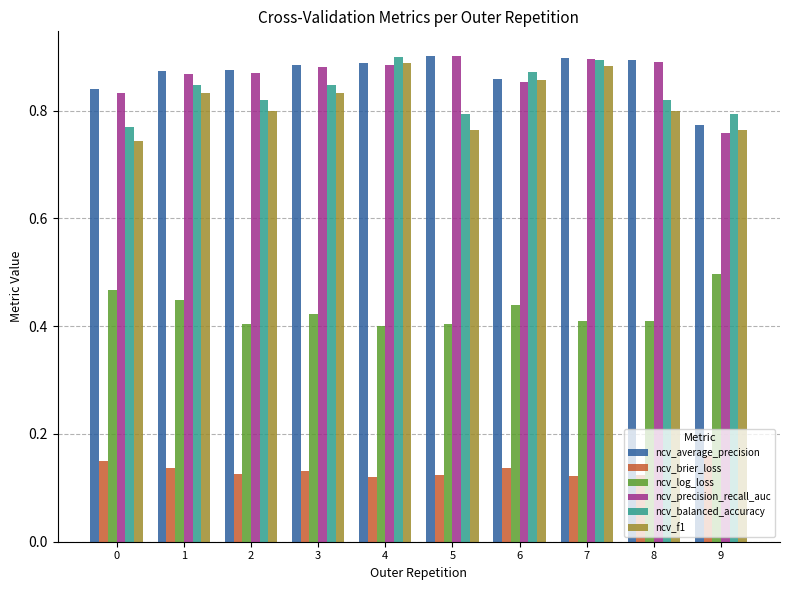

Count the ncv_log_loss values in the range 0 to 1.

10